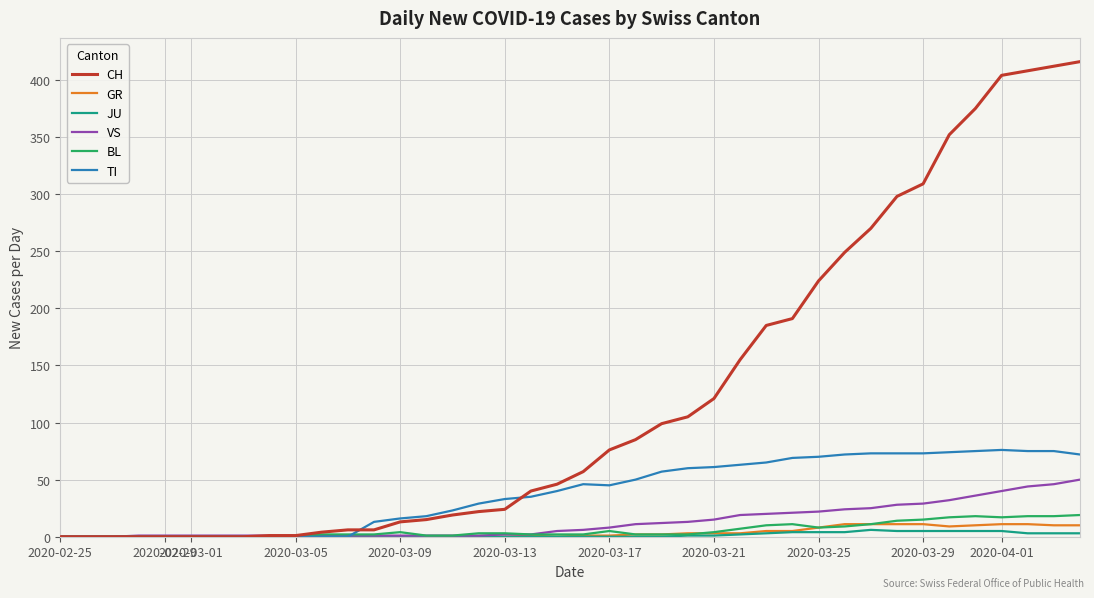

Which series has the largest total across all categories?

CH